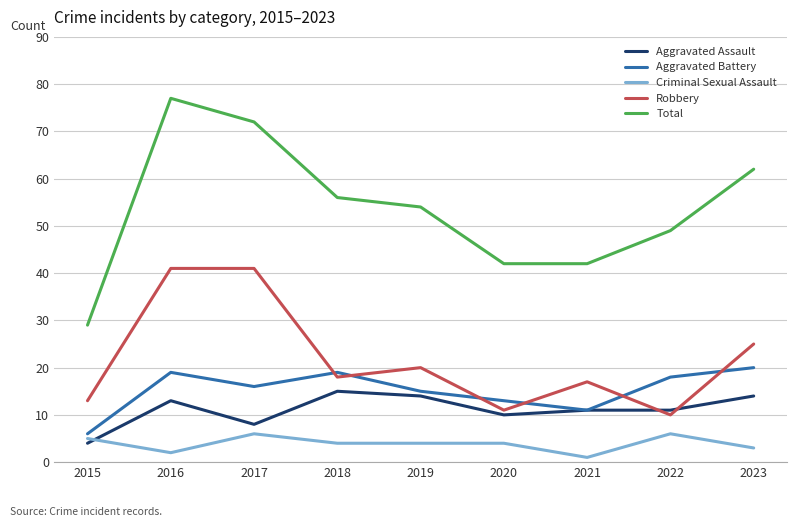

True or false: Criminal Sexual Assault and Robbery intersect in this chart.

False